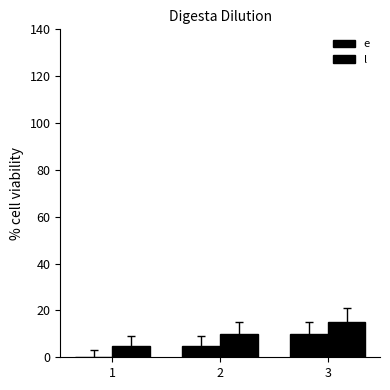

What is the average value of the e series?

5